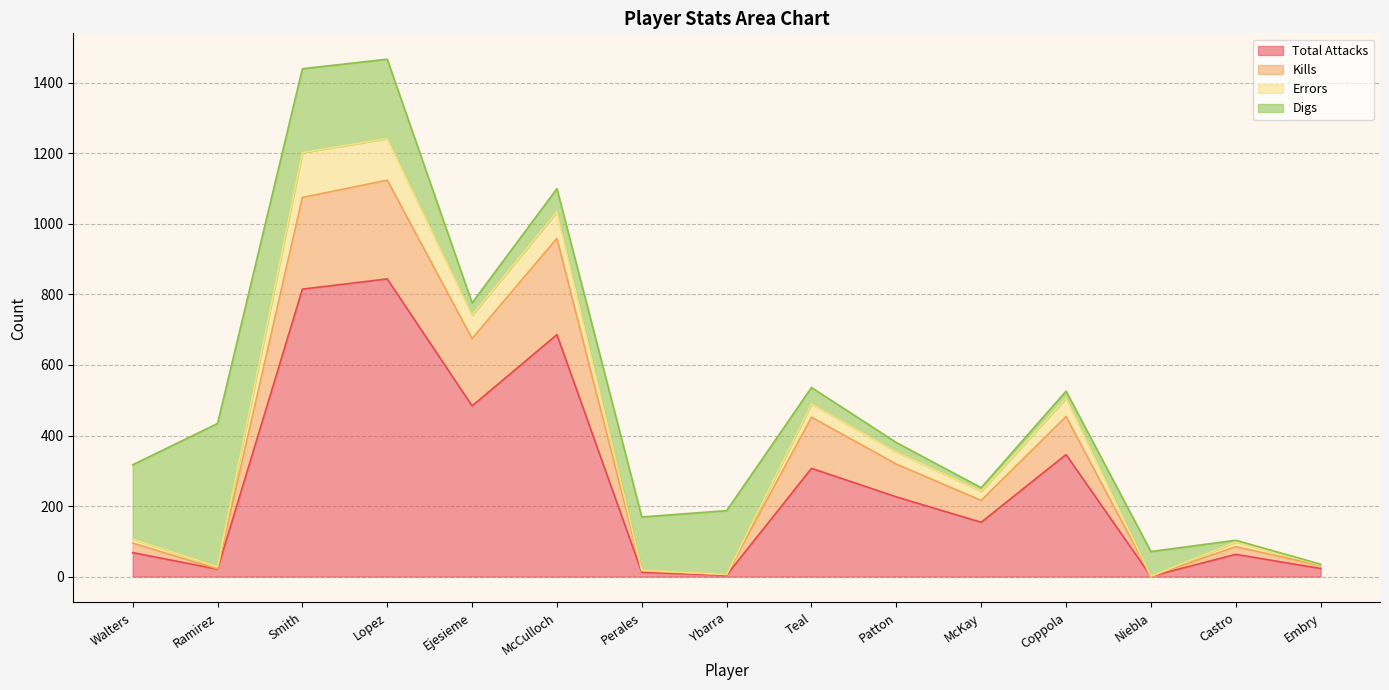

True or false: Kills and Errors cross at least once.

False